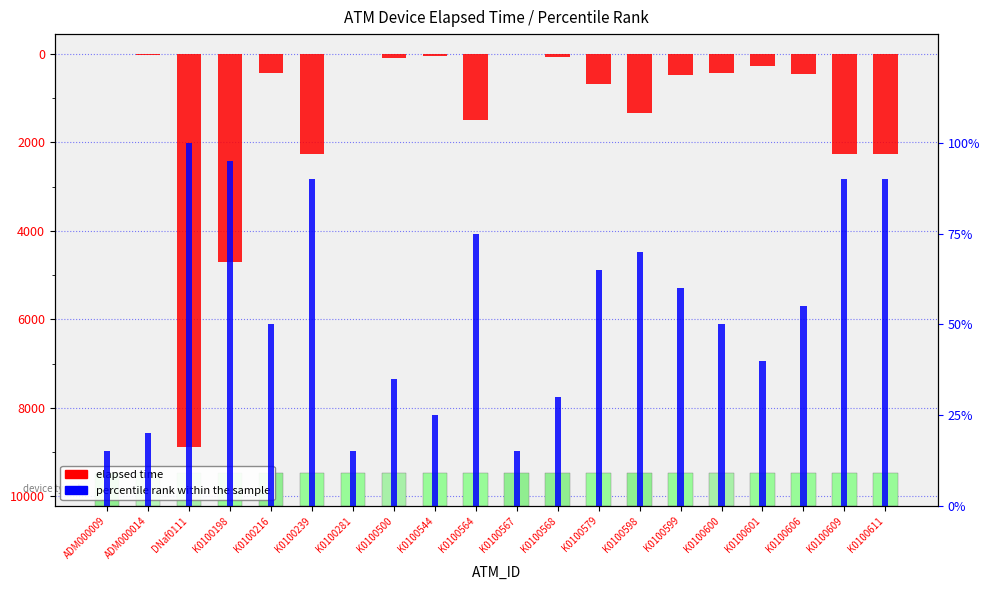

How many groups of bars are there?

20